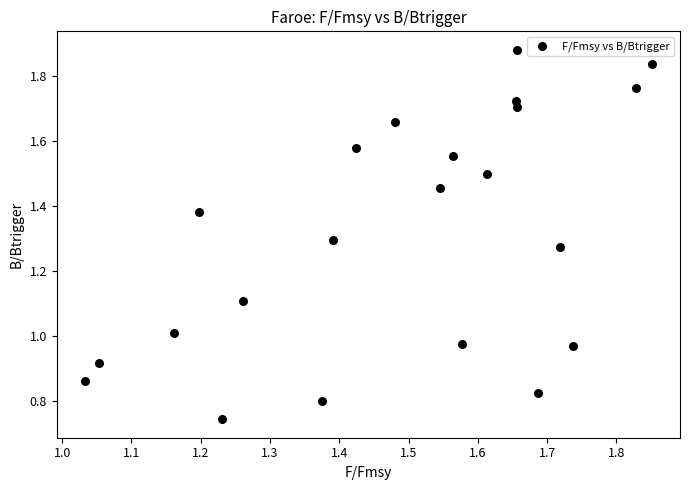

What is the range of Y values (max minus min)?

1.1